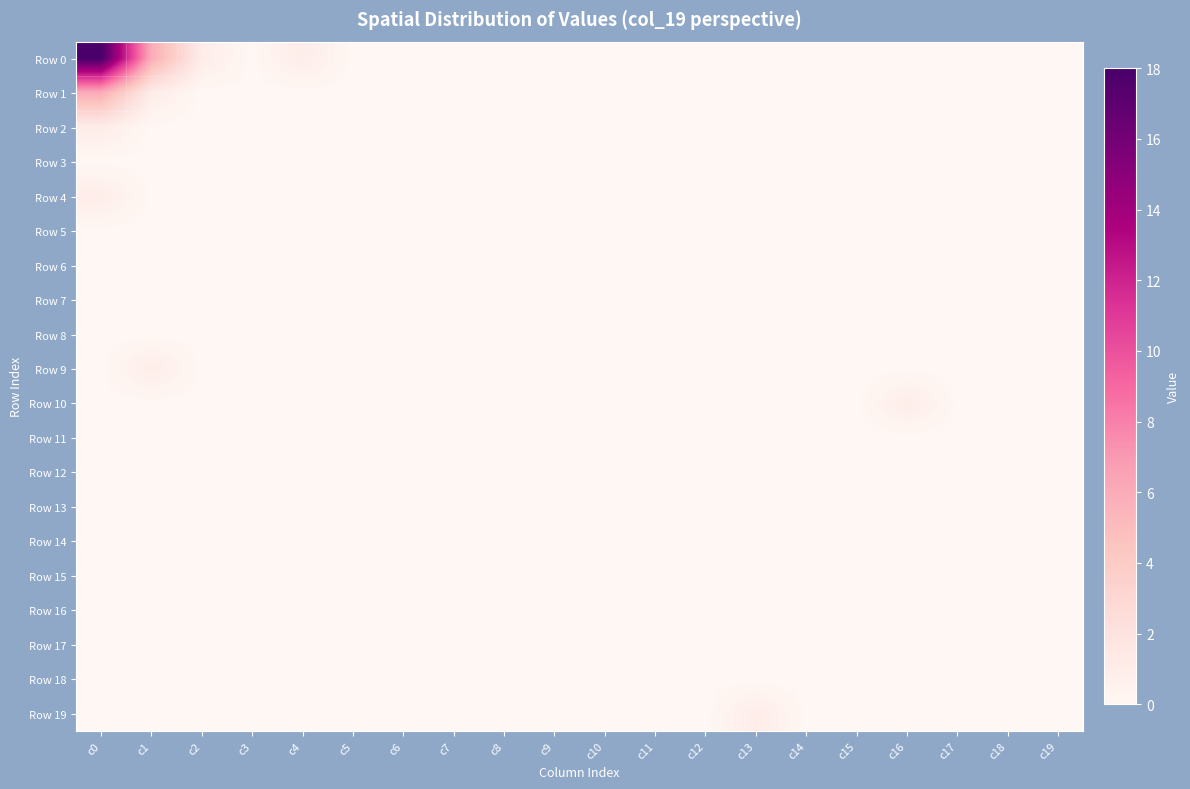

Rank the series by their maximum value, from highest to lowest.

Row 0, Row 1, Row 2, Row 4, Row 9, Row 10, Row 19, Row 3, Row 5, Row 6, Row 7, Row 8, Row 11, Row 12, Row 13, Row 14, Row 15, Row 16, Row 17, Row 18